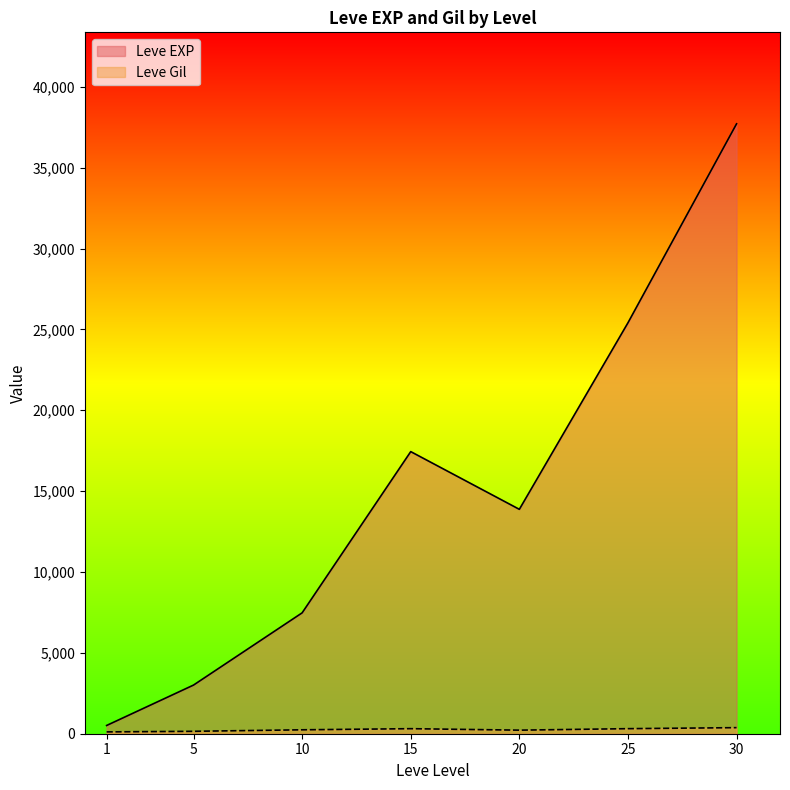

How many lines are shown in the chart?

2